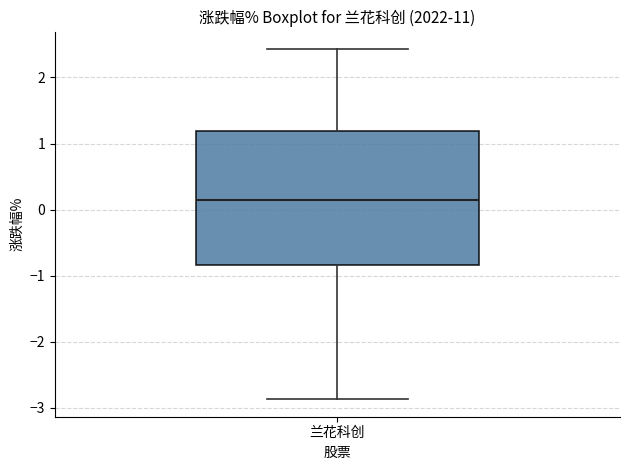

Transcribe this box plot: give where the median line is, the range the box spans, and where the two whiskers end, as read against the y-axis. The values are not printed on the chart, so give them approximately, as read against the axis.

median 0.2, box -0.8 to 1.2, whiskers -2.9 to 2.4